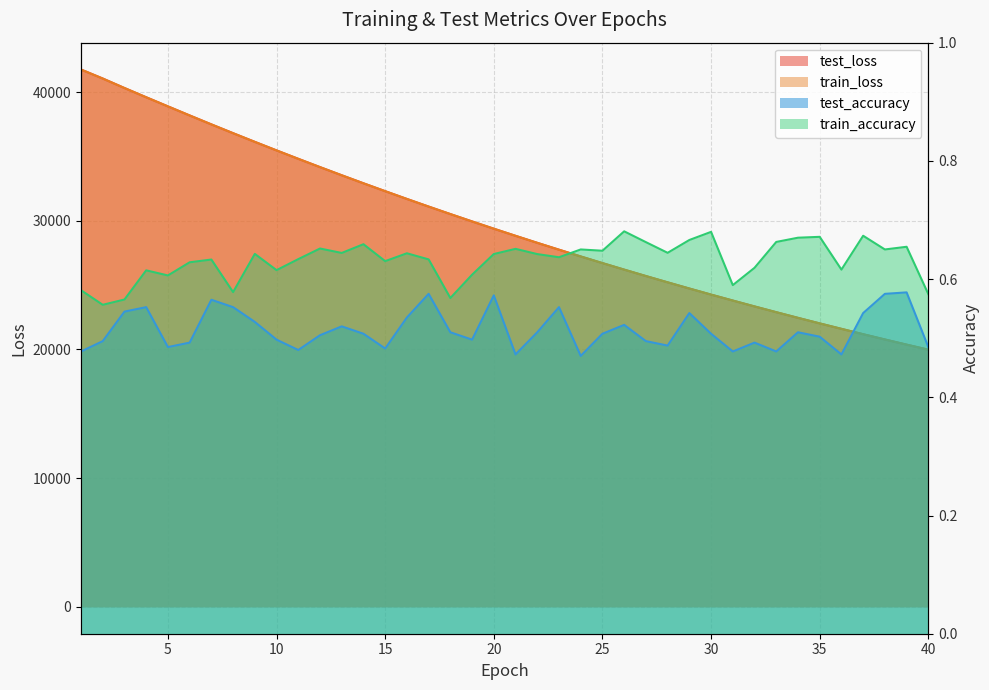

What is the greatest value displayed?

41752.9